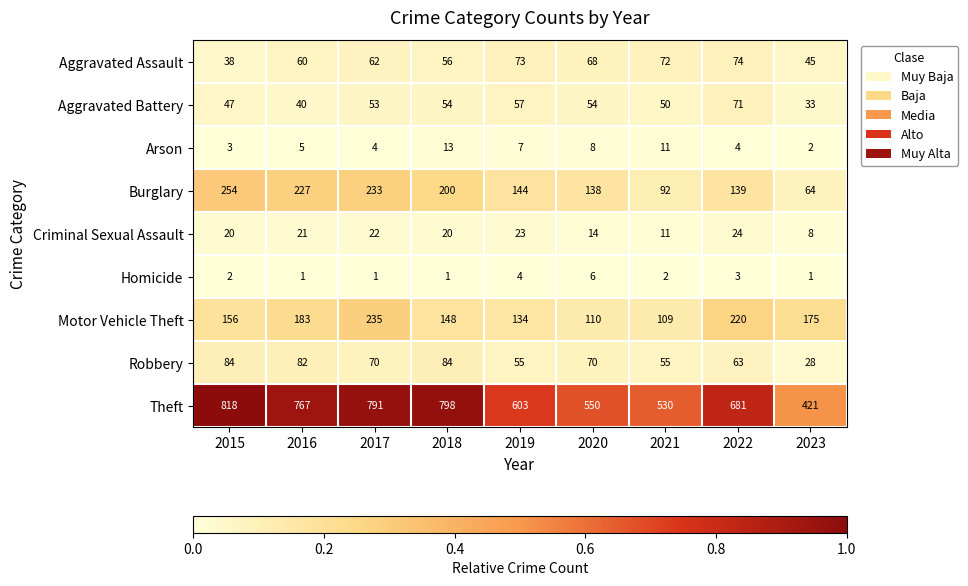

What is the greatest value displayed?

818